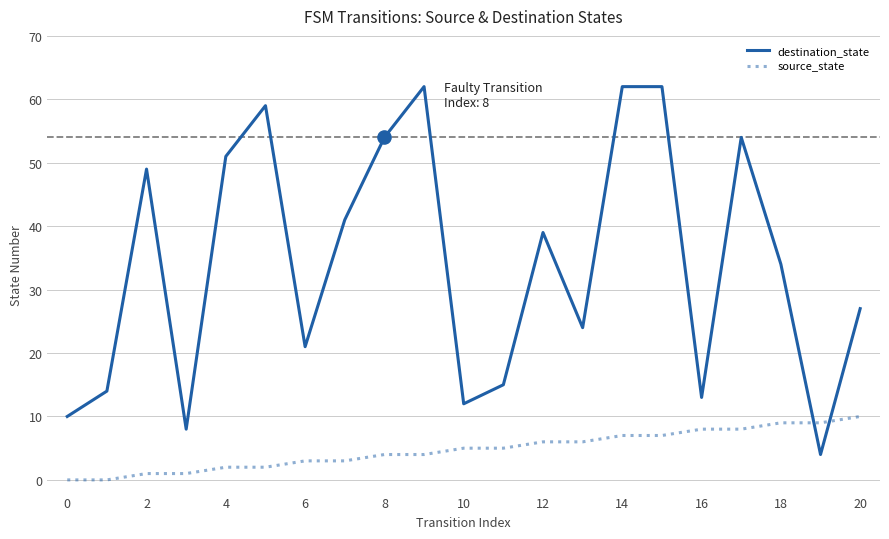

At how many categories does at least one series exceed 52?

6